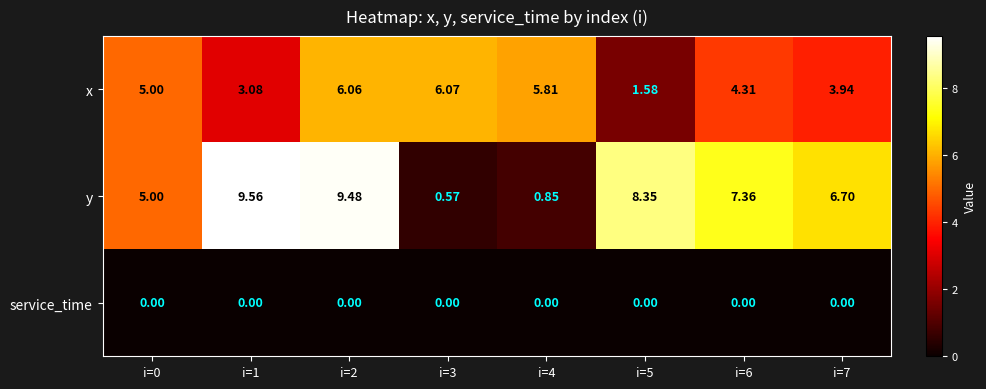

Which series has the largest total across all categories?

y